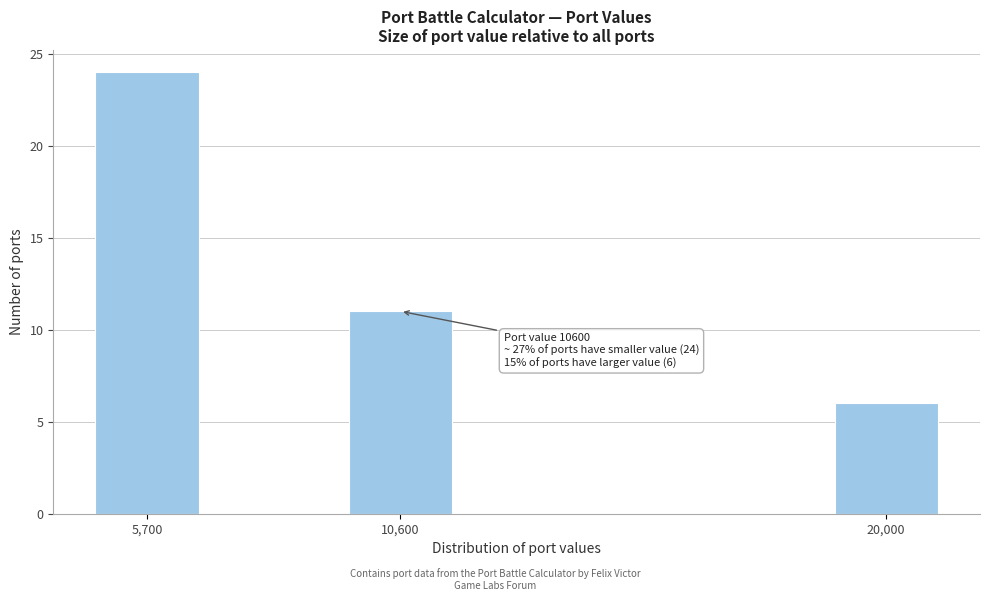

Reading right to left, transcribe all the data shown in this chart.

6	11	24